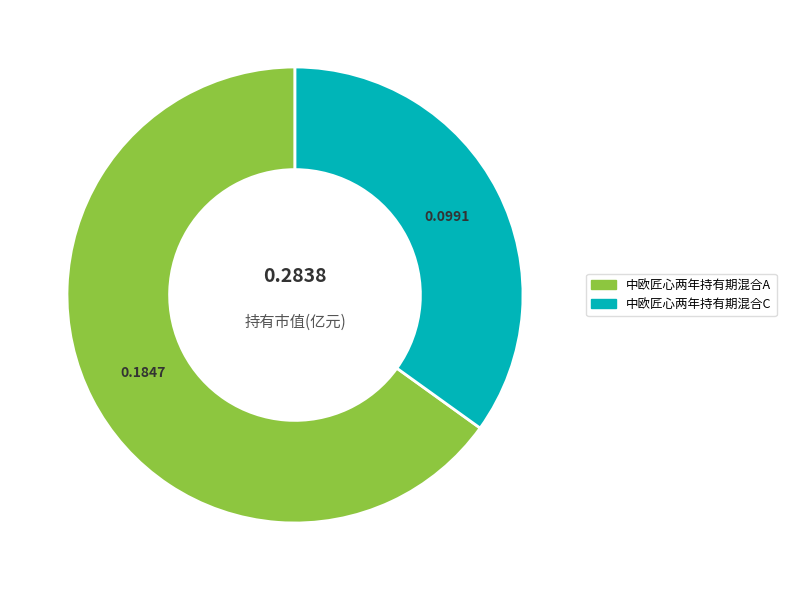

Which has a higher value, 中欧匠心两年持有期混合A or 中欧匠心两年持有期混合C?

中欧匠心两年持有期混合A